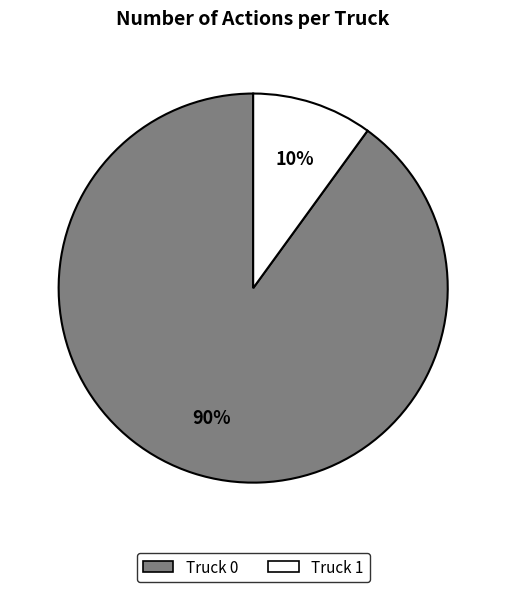

Do Truck 1 and Truck 0 together represent more than half of the pie?

Yes